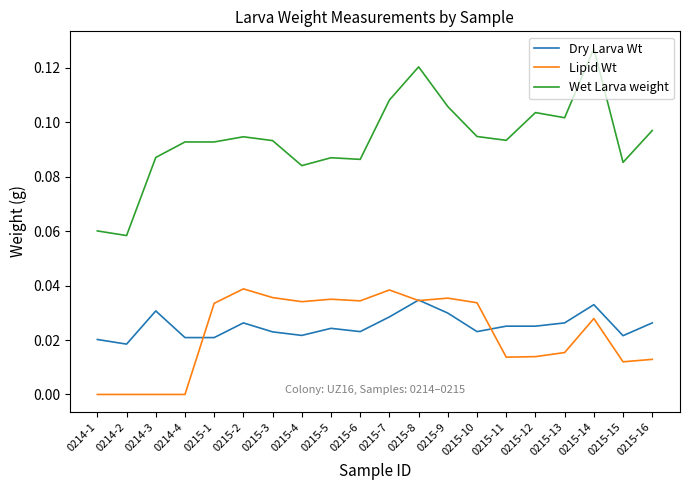

At 0214-3, list the series in order from smallest to largest.

Lipid Wt, Dry Larva Wt, Wet Larva weight